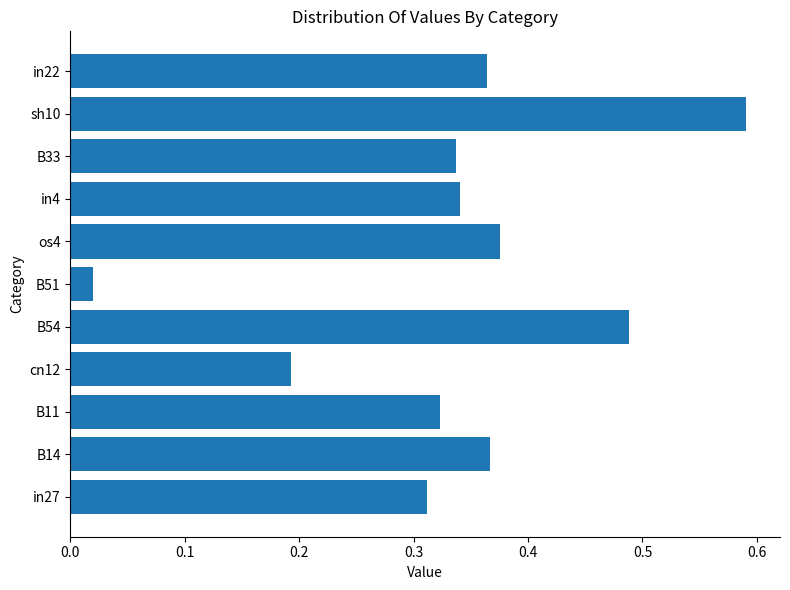

Is it true that the value at in4 is 0.2?

False